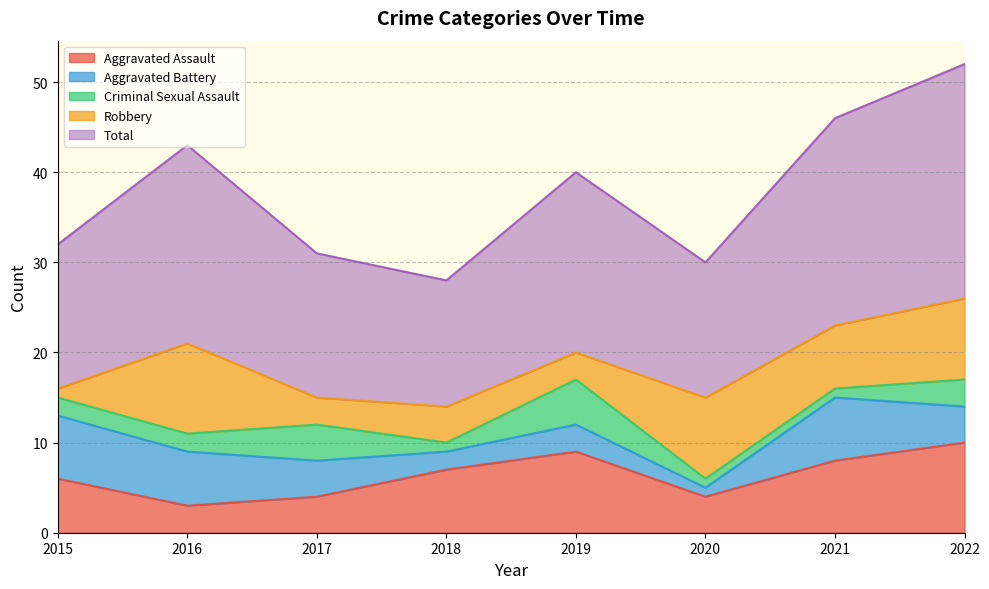

What is the spread (max minus min) of values at 2015?

15